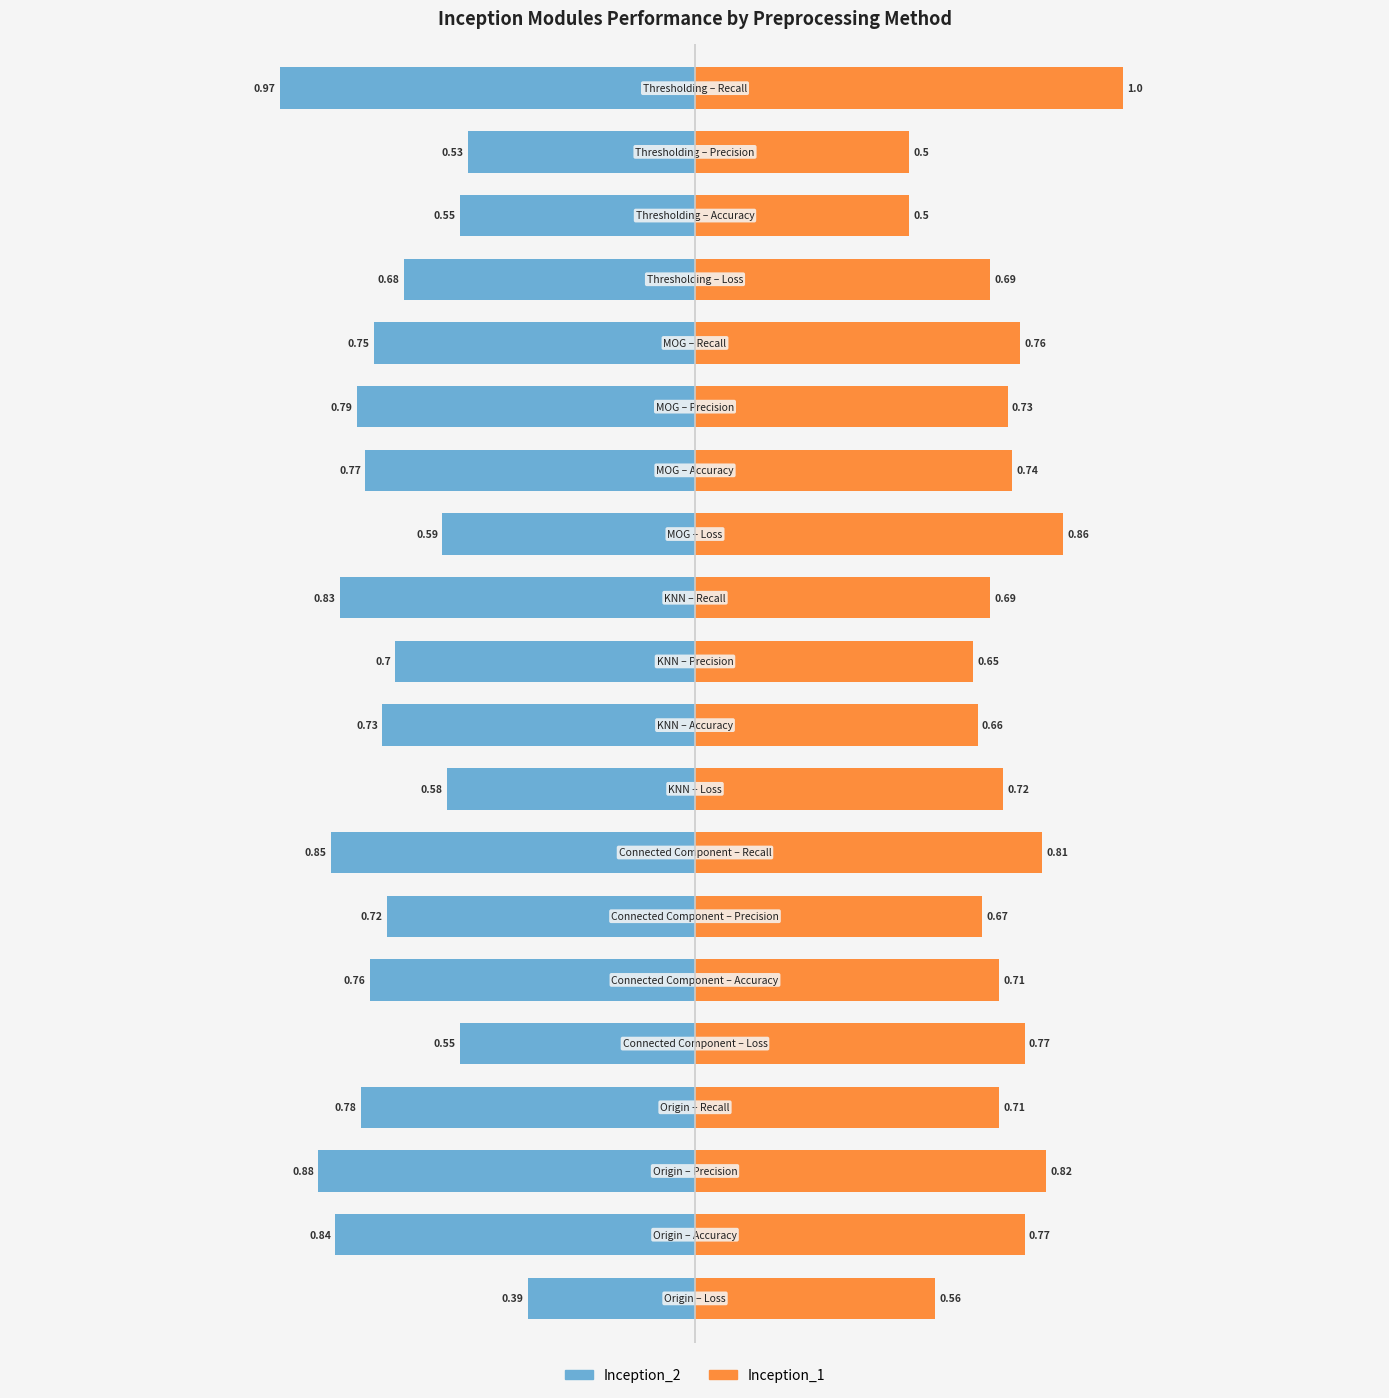

Read the Inception_2 value at 5.

-0.8